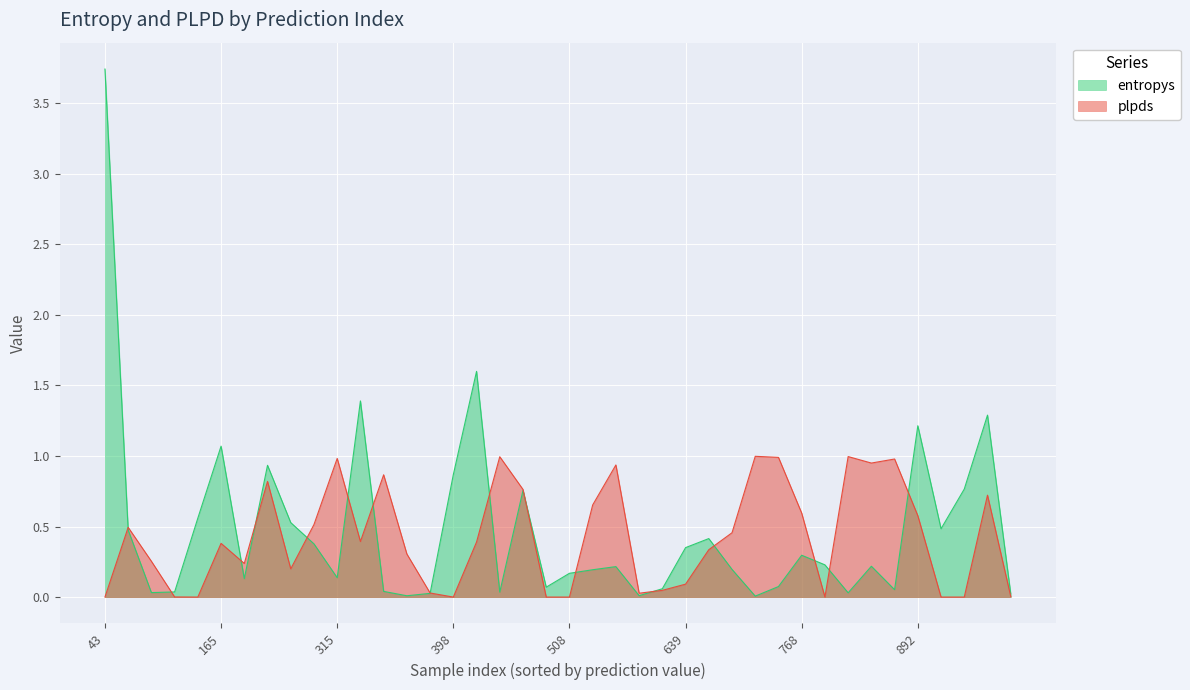

Which series changed the most between 315 and 492?

entropys